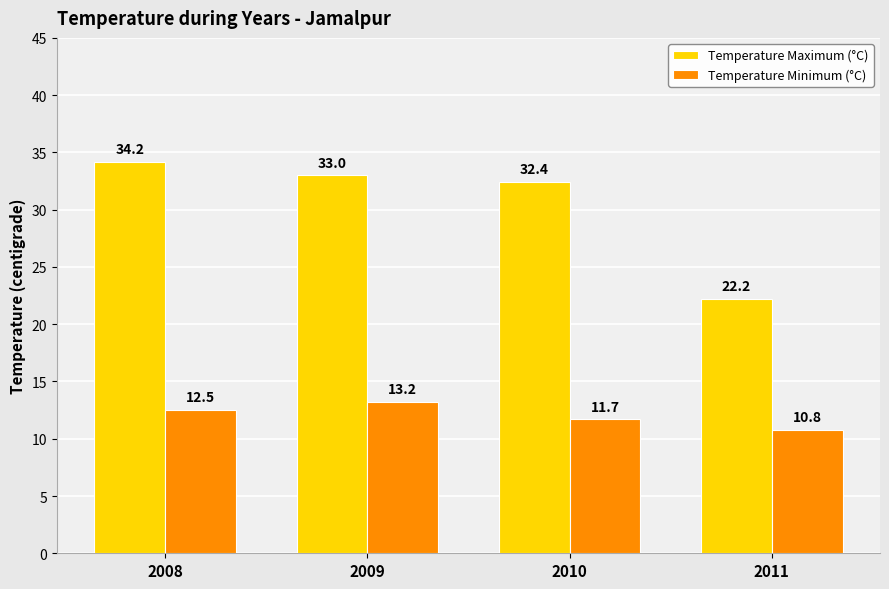

What is the sum of all Temperature Maximum (°C) values?

121.8